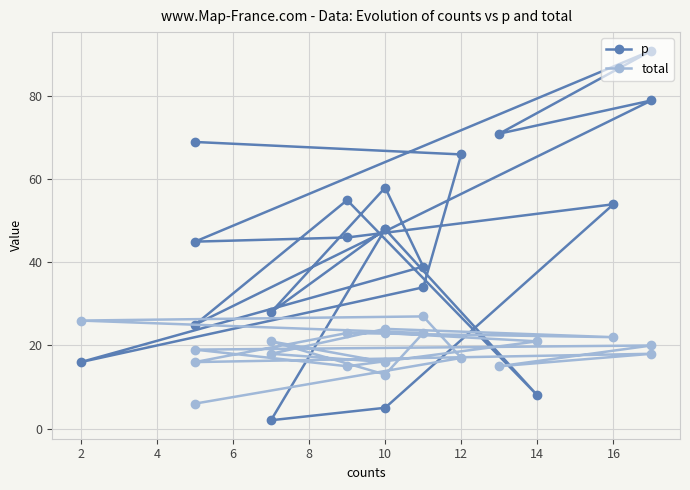

At how many categories does at least one series exceed 23?

18